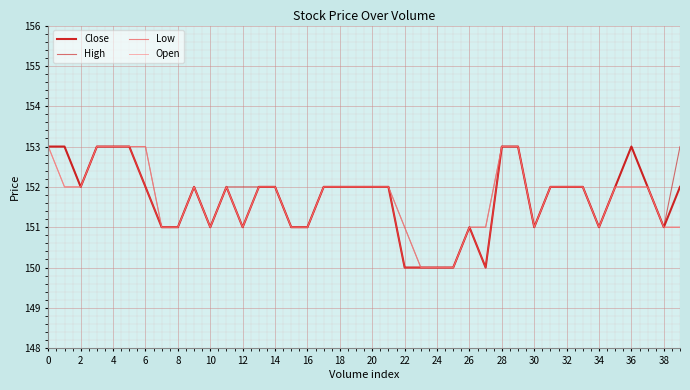

What is the maximum value shown in the chart?

153